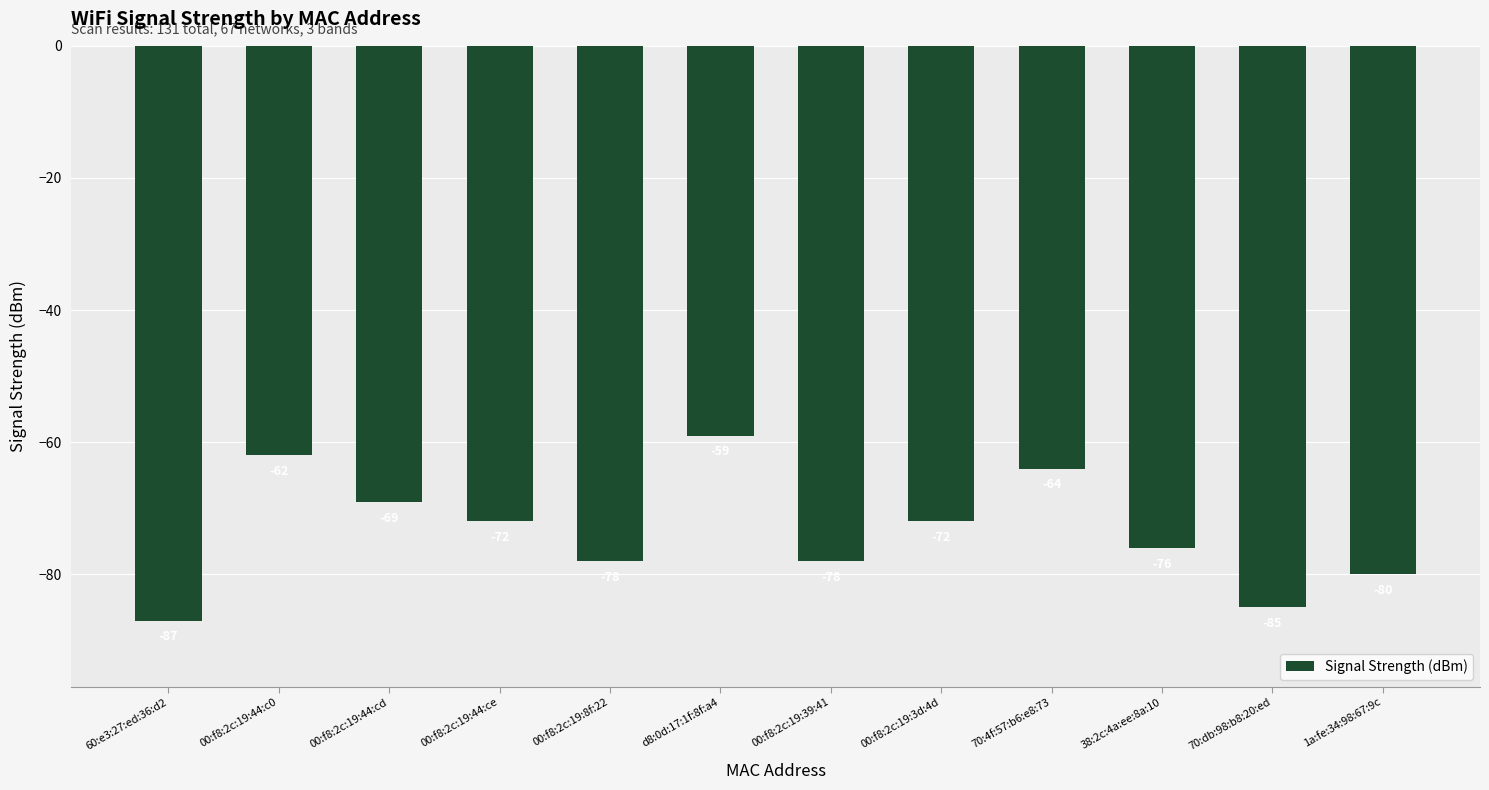

True or false: the data shows -20 at 00:f8:2c:19:39:41.

False